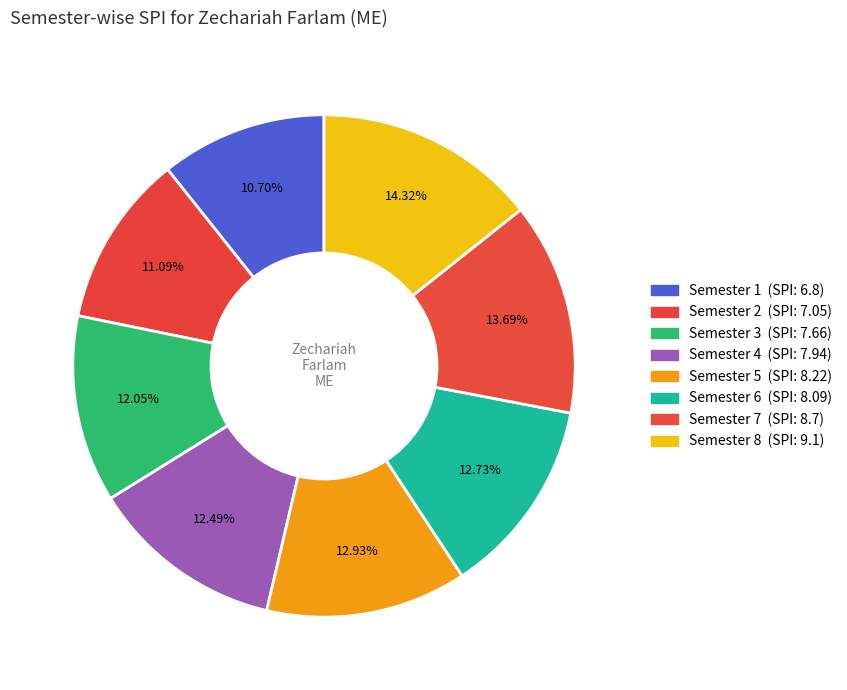

How many segments does this pie chart have?

8